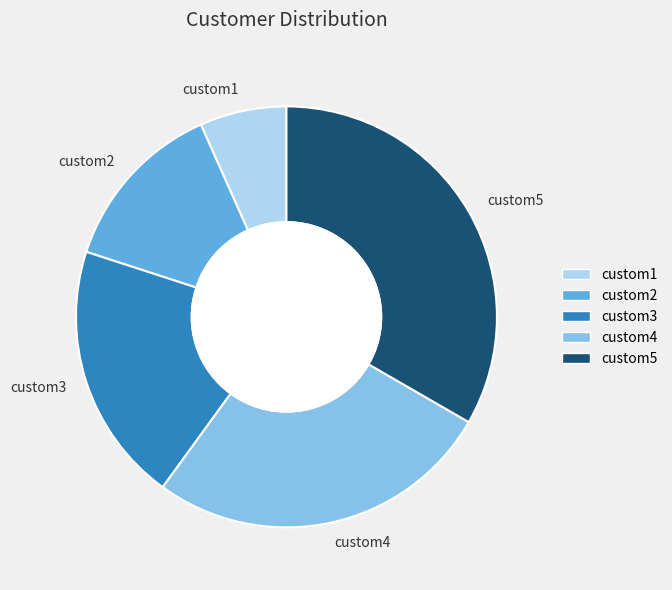

Do custom3 and custom1 together represent more than half of the pie?

No